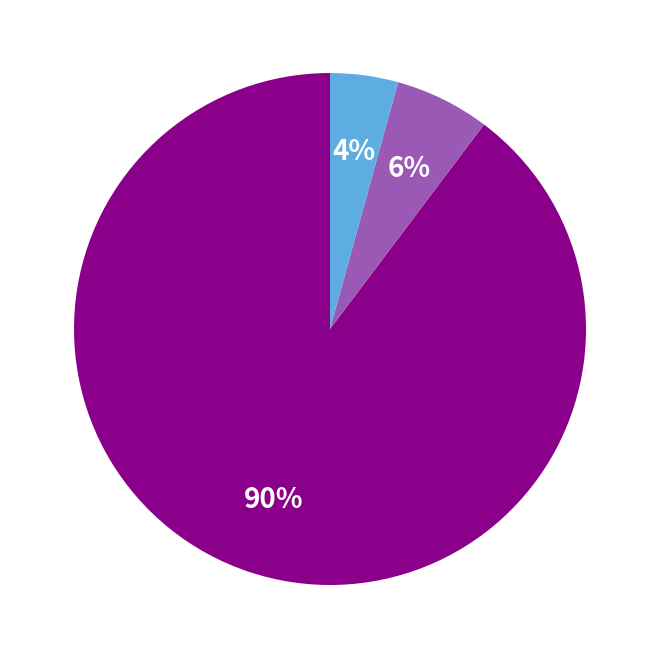

Is there any slice that represents more than half of the pie?

Yes